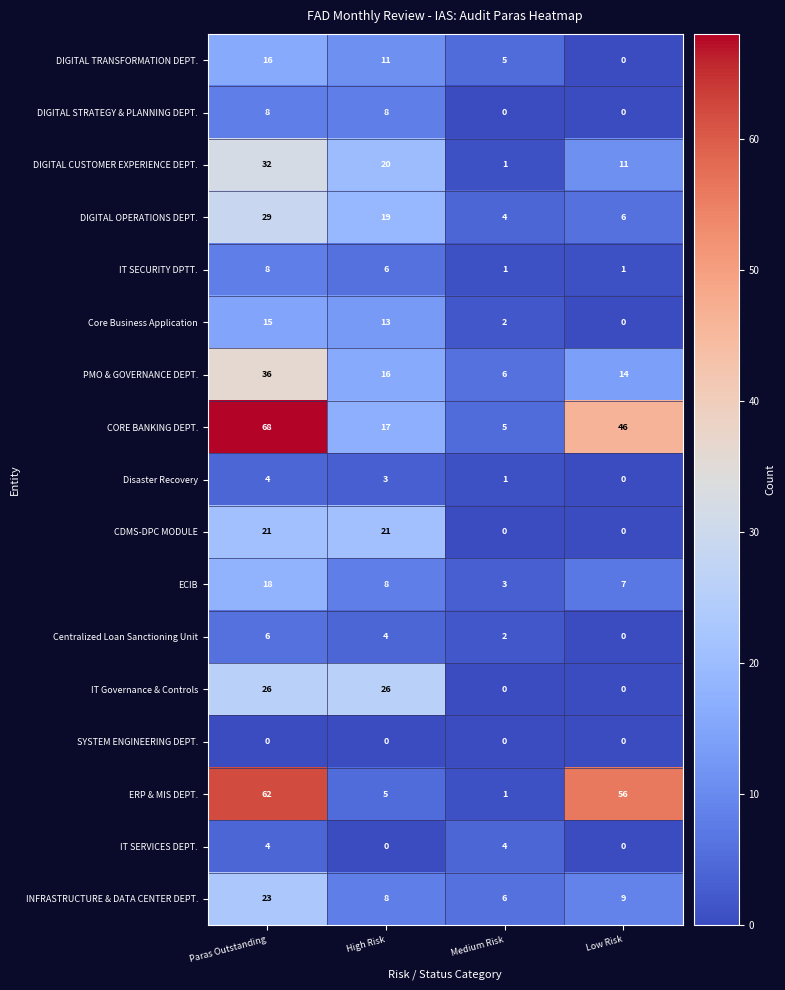

Count the number of categories in the chart.

4